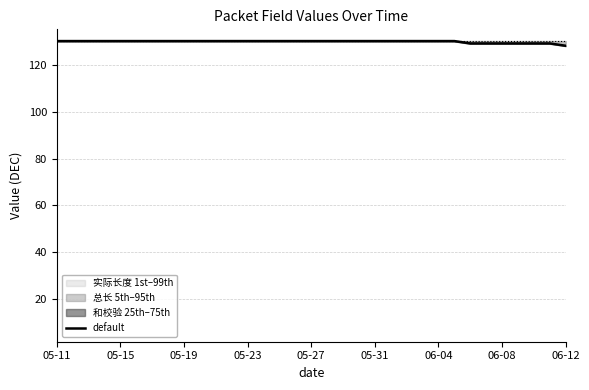

What is the change in value from 25 to 29?

-1